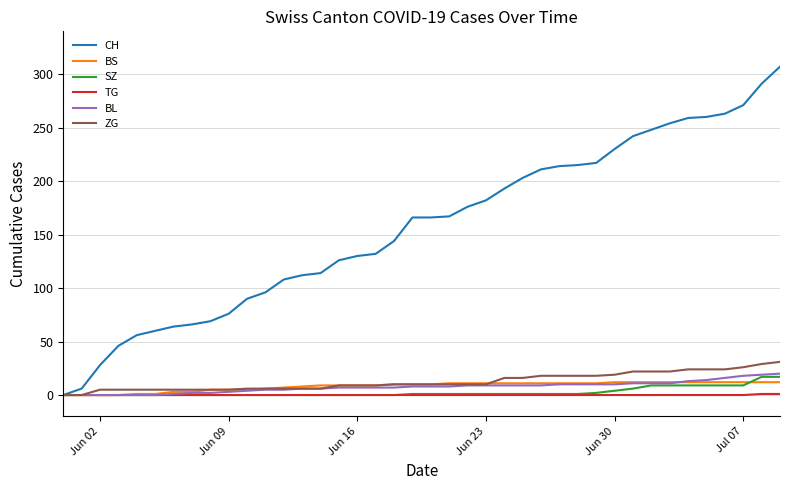

What are all the series names shown in the legend?

CH, BS, SZ, TG, BL, ZG